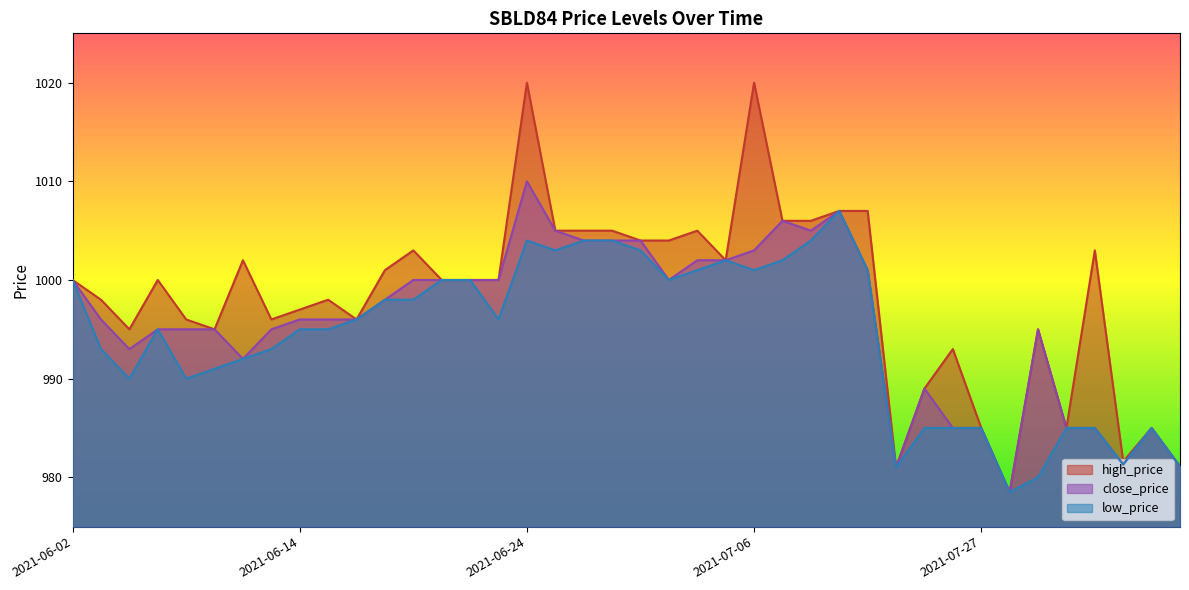

What is the total value across all series at 2021-06-27?

3013.0